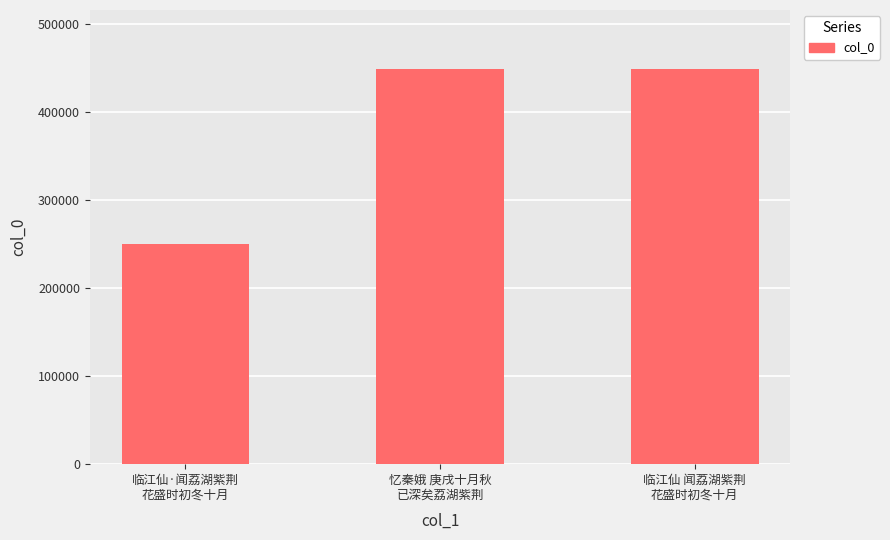

What is the difference between the maximum and second lowest values?

63